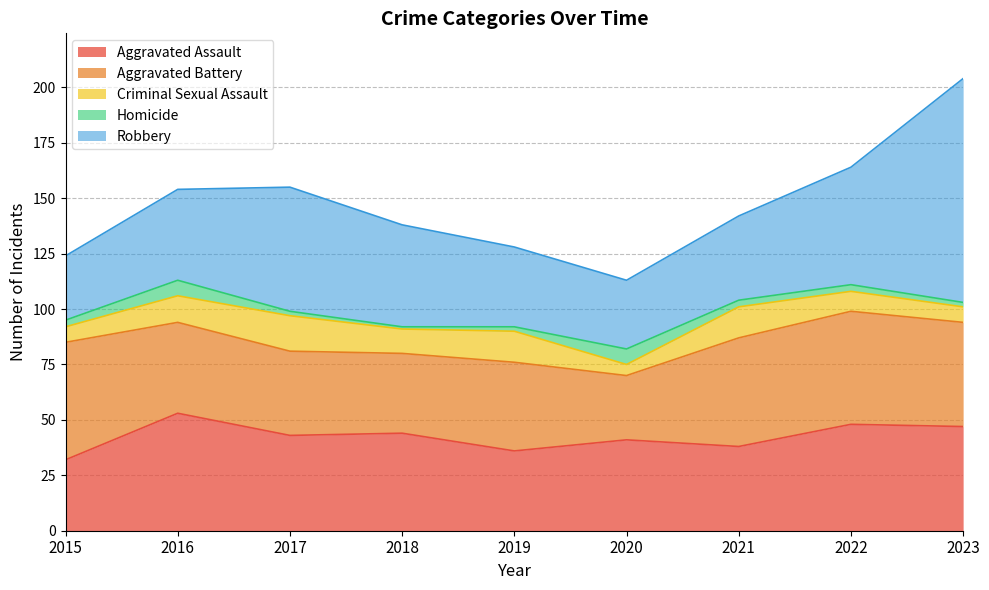

Which has a higher value, 2020 or 2018?

2018